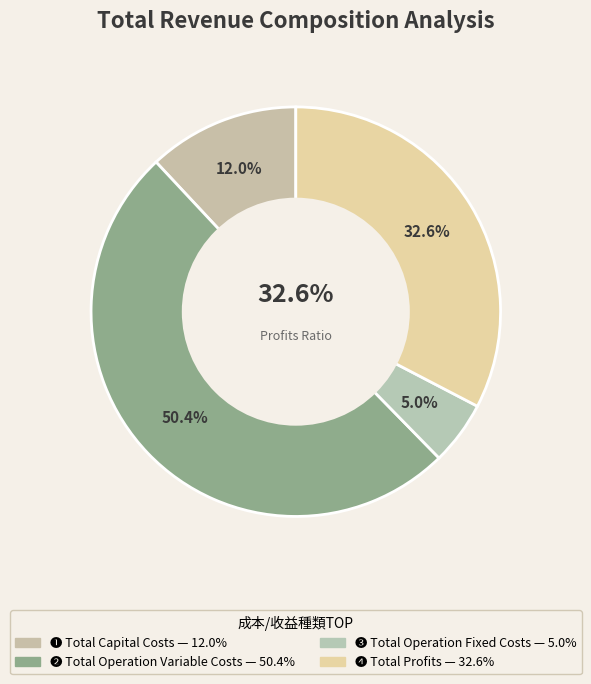

What percentage is NOT represented by Total Operation Variable Costs?

49.6%